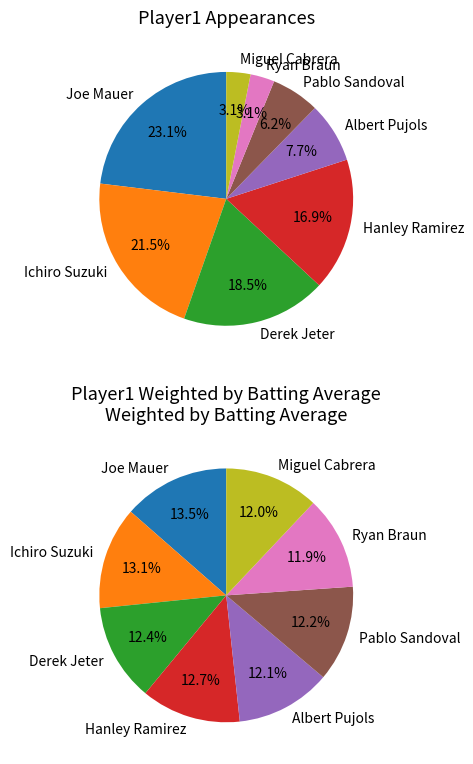

Is there any slice that represents more than half of the pie?

No